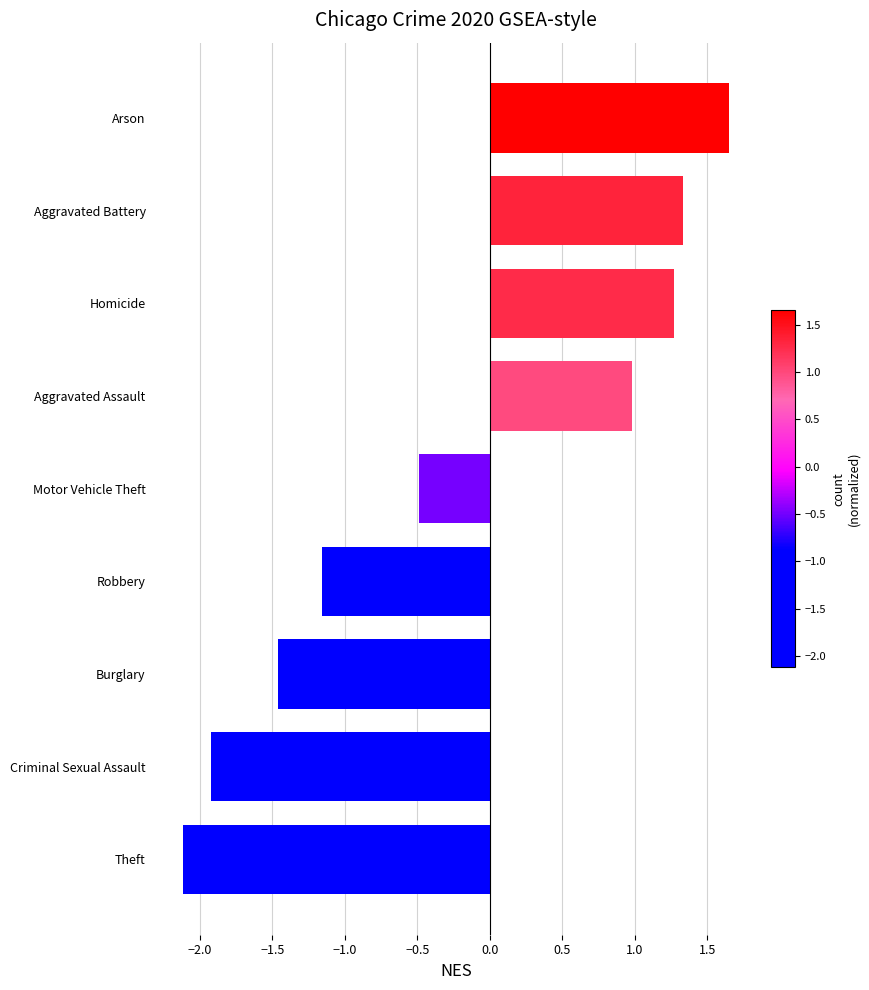

Which has a higher value, Criminal Sexual Assault or Aggravated Battery?

Aggravated Battery